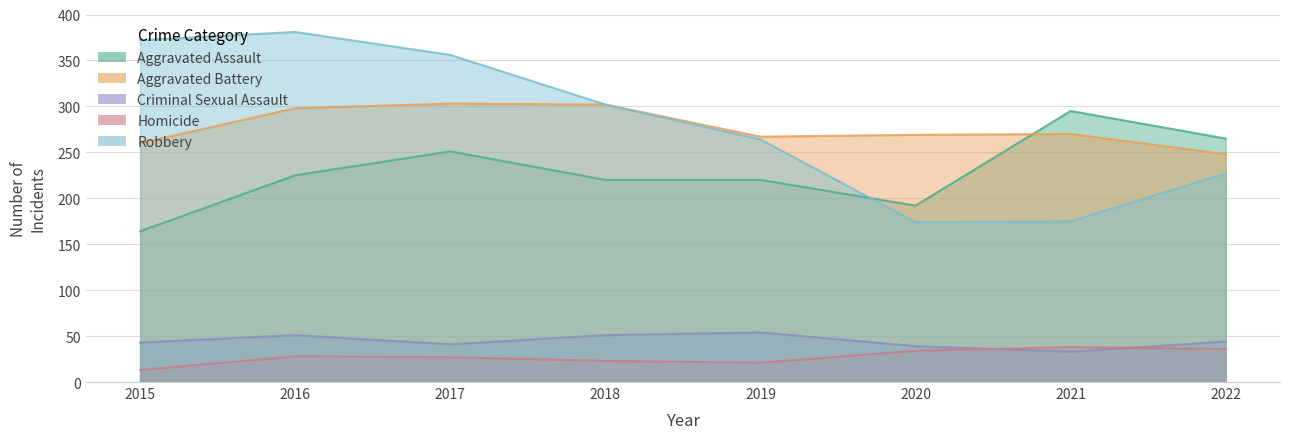

Does the chart display data point markers on the line(s)?

No